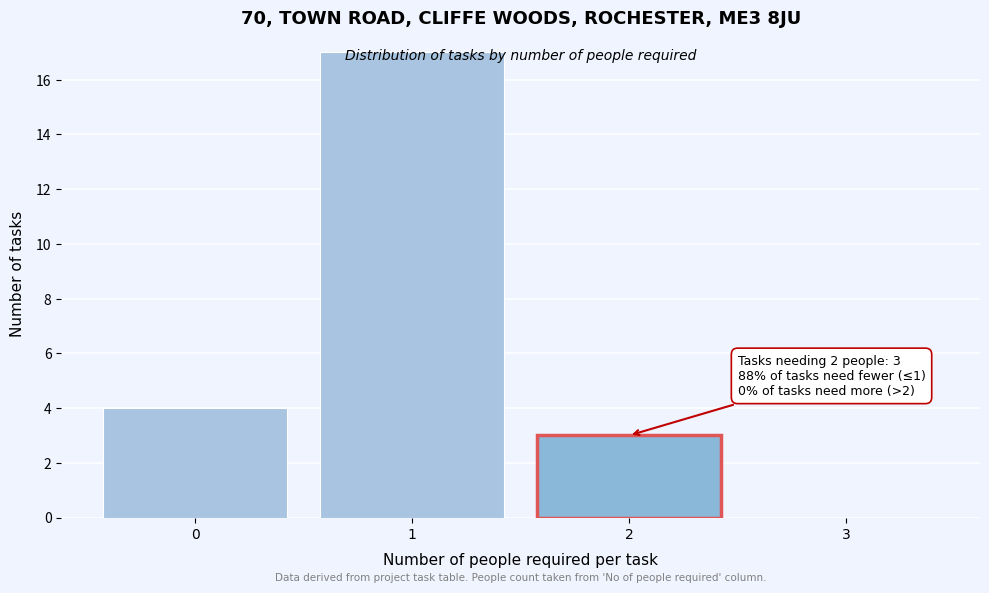

Which range on the x-axis has the tallest bar?

0.5 to 1.5